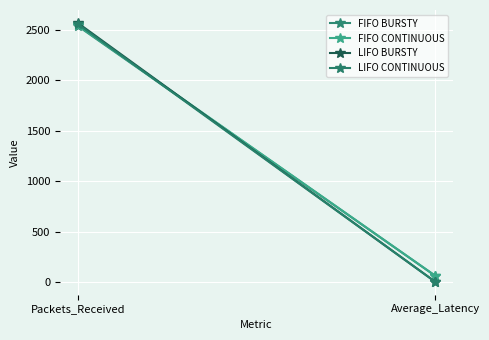

Where is FIFO BURSTY nearest to the value 1300?

Average_Latency